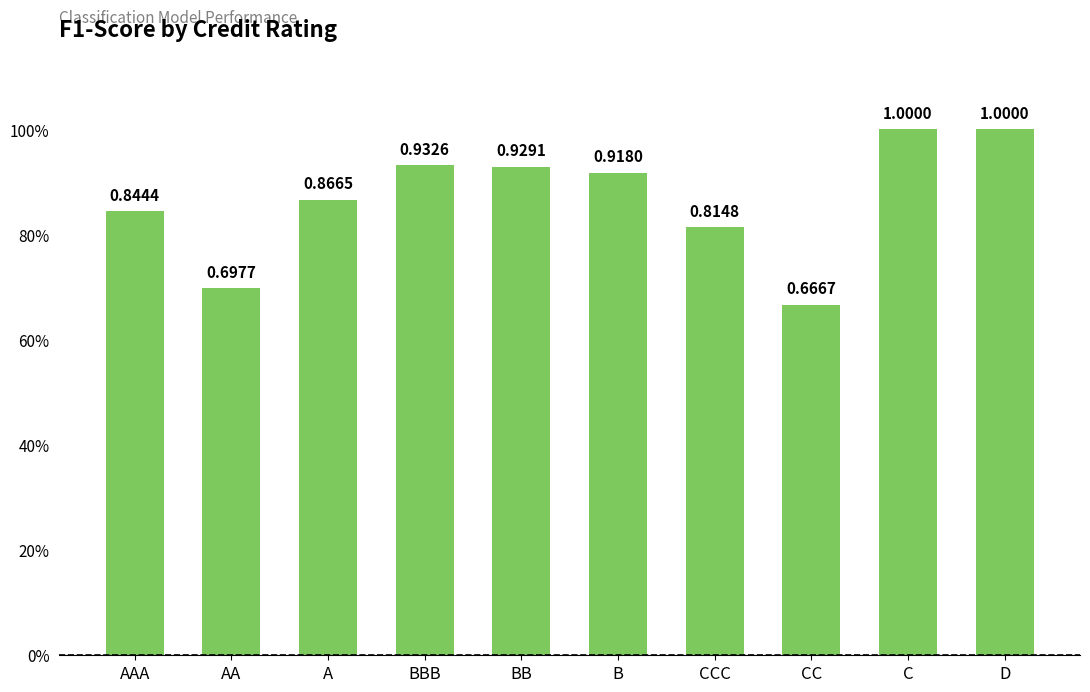

List the labels in order of value, largest first.

C, D, BBB, BB, B, A, AAA, CCC, AA, CC